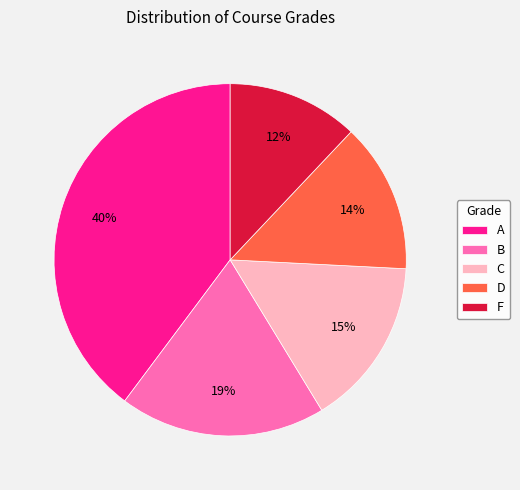

Is there any slice that represents more than half of the pie?

No